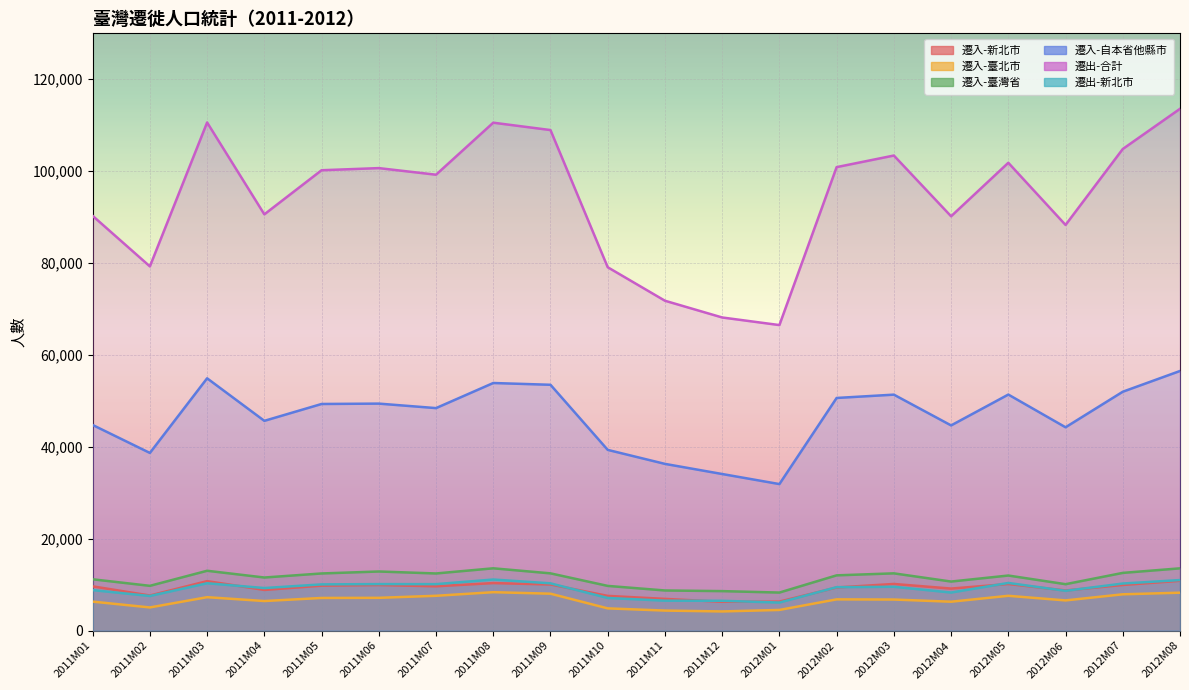

Where is the first local maximum for 遷出-合計?

2011M03